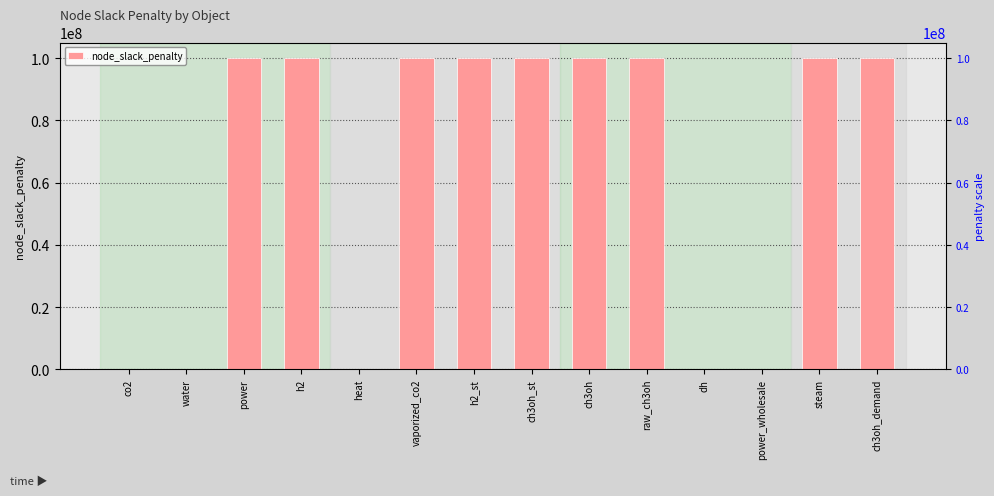

True or false: the data shows -59551254 at dh.

False